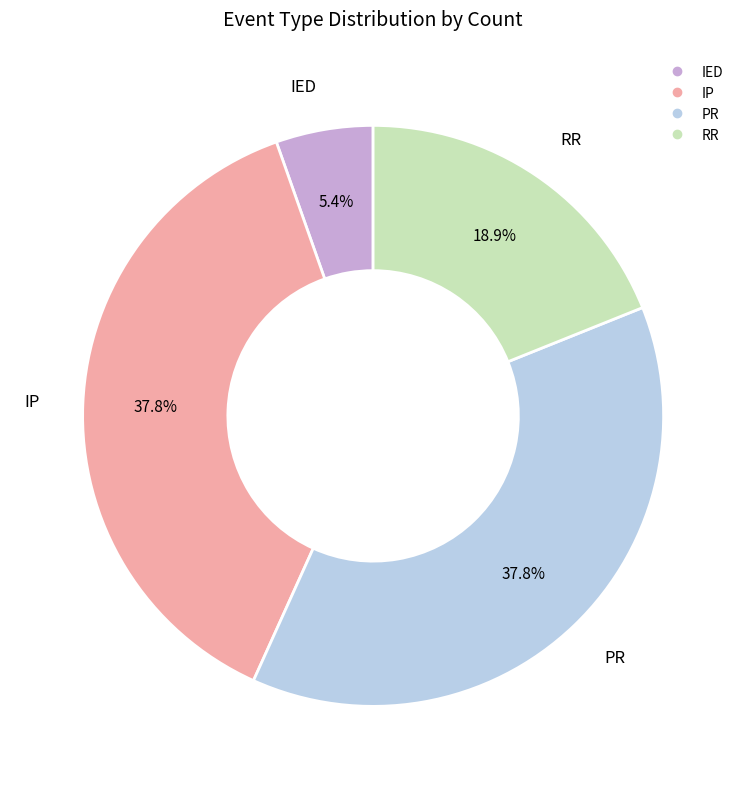

Does RR account for over 50% of the chart?

No